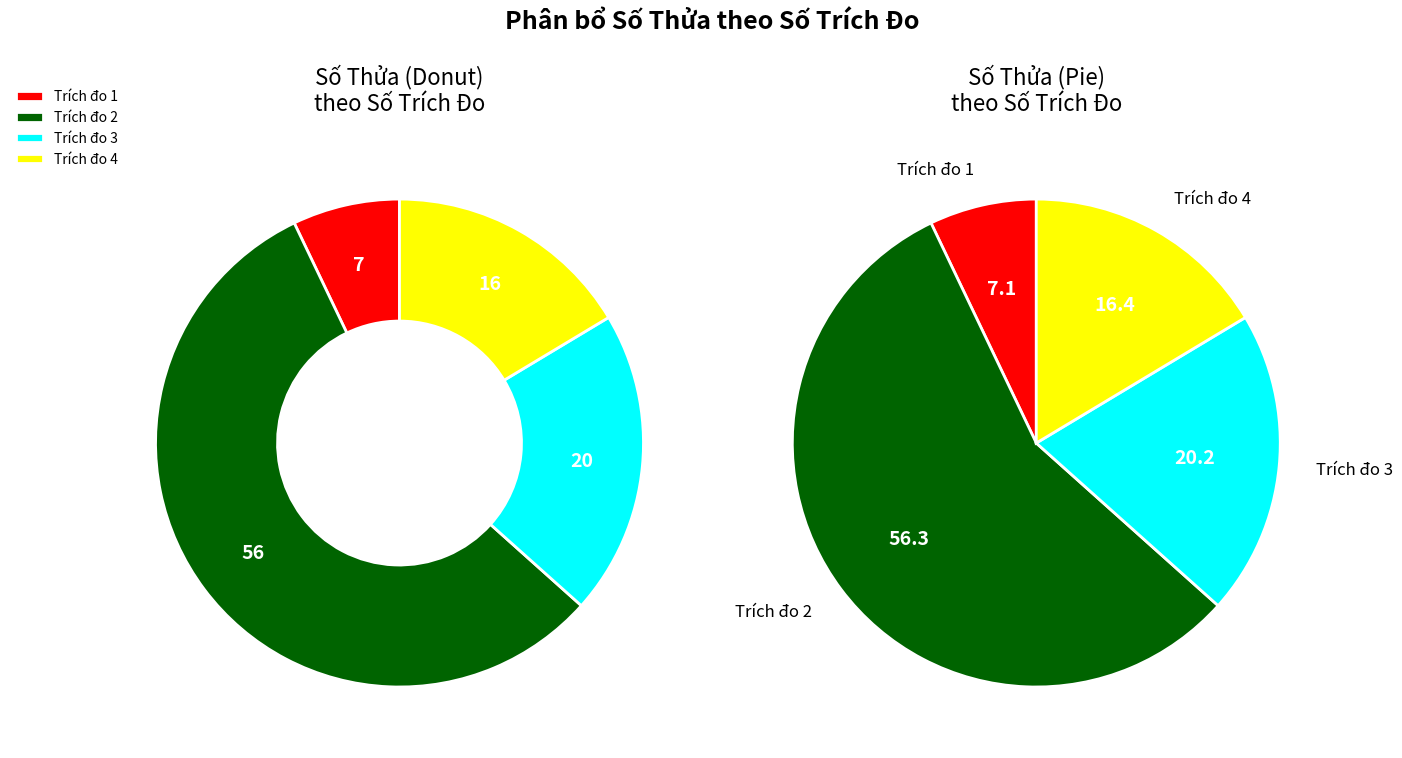

To the nearest percent, what is the difference between the Trích đo 1 (Thửa 13) and Trích đo 4 (Thửa 30) slice percentages?

9%